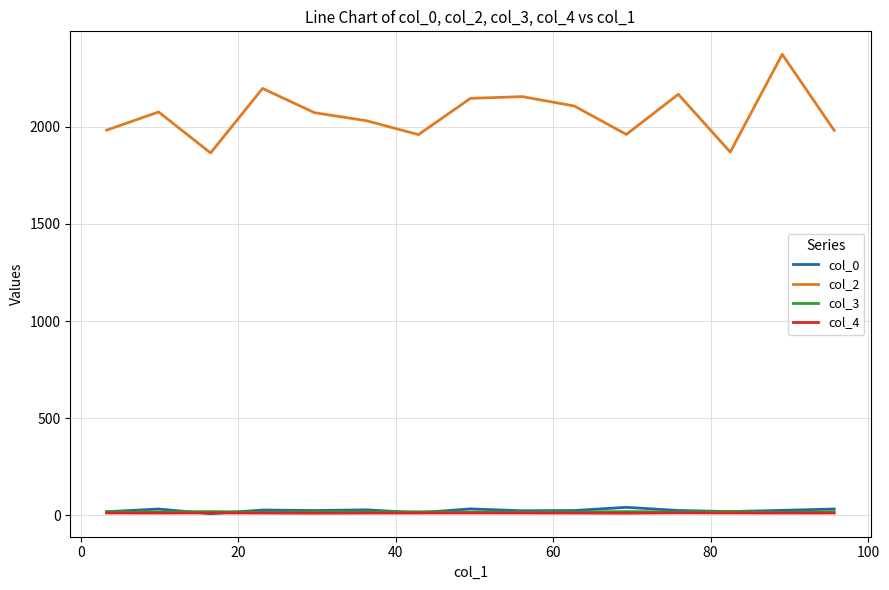

True or false: col_0 and col_2 intersect in this chart.

False